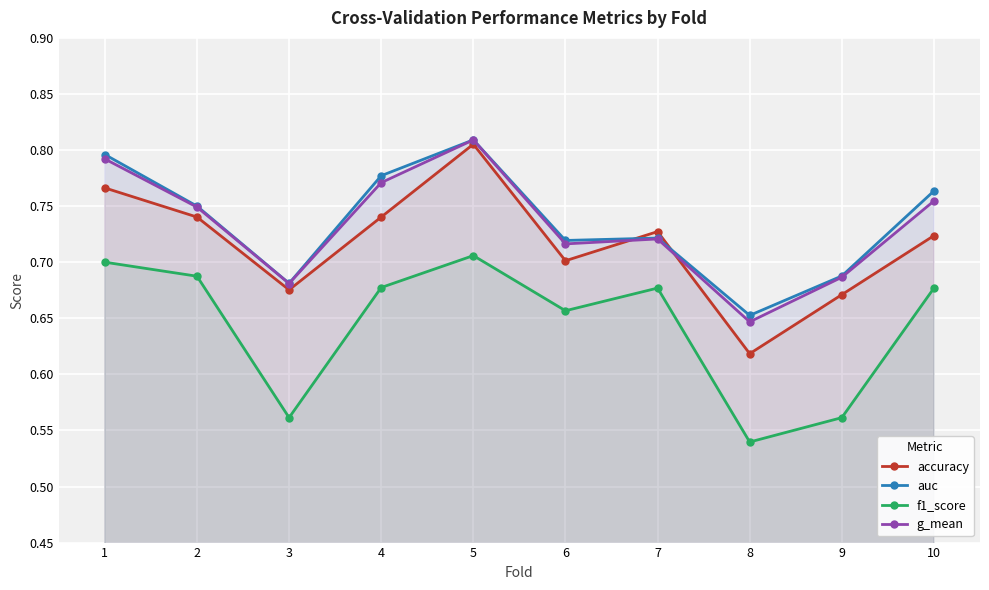

Rank the series at 8 from lowest to highest value.

f1_score, accuracy, g_mean, auc